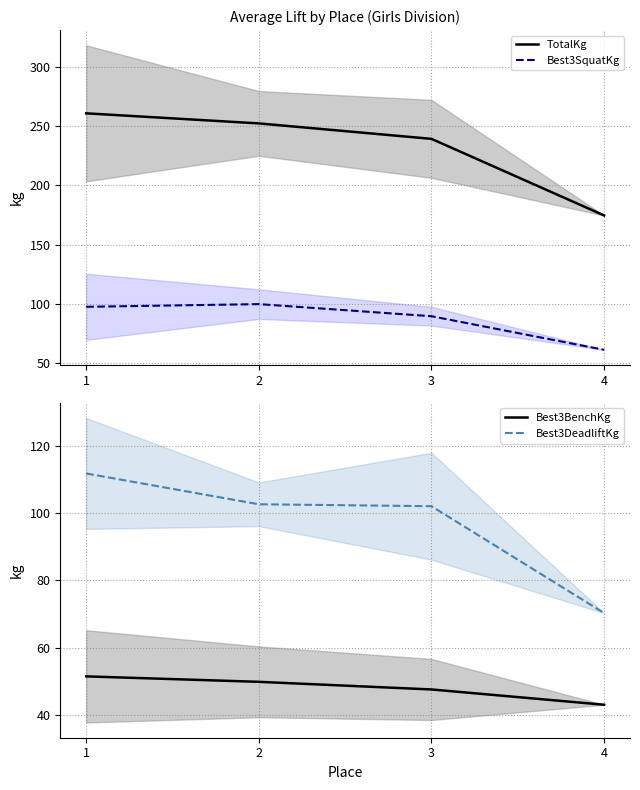

At which category is the sum across all series the highest?

1